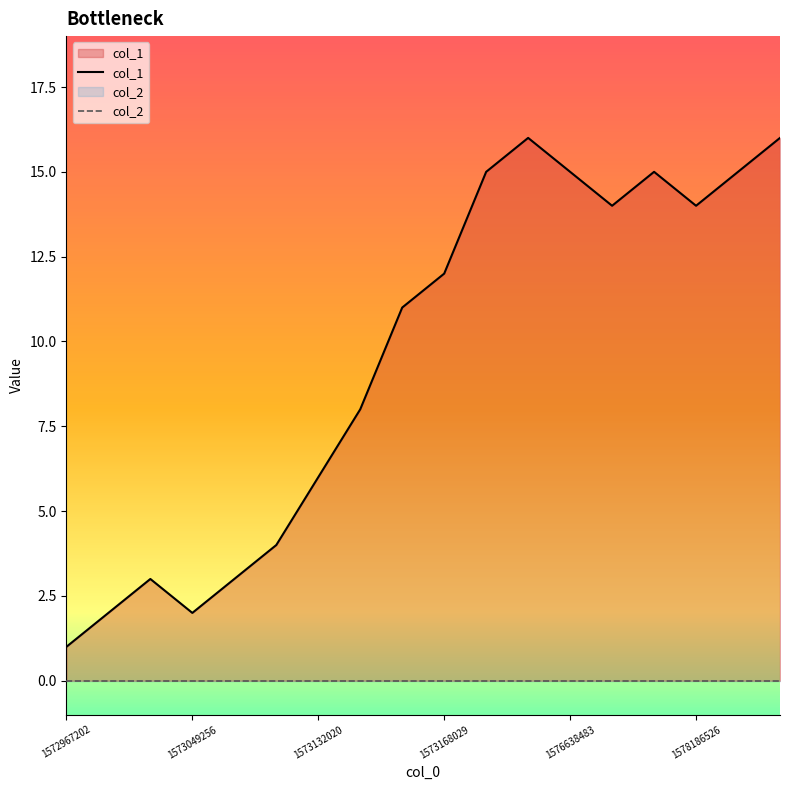

At which category is the sum across all series the highest?

11